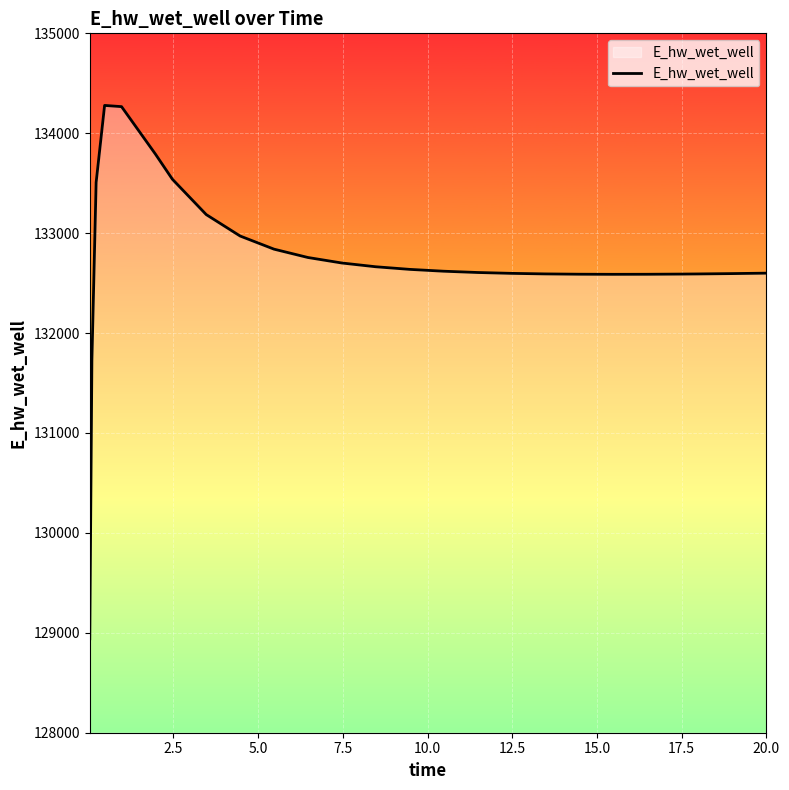

What is the maximum value shown in the chart?

134278.5